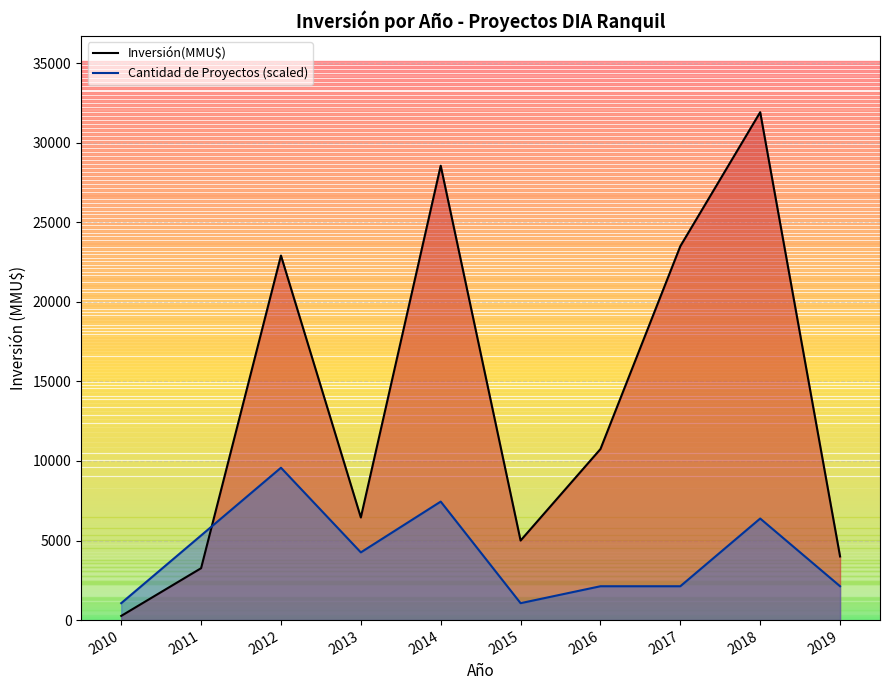

What is the approximate value of Cantidad de Proyectos (scaled) at 2010?

1064.1